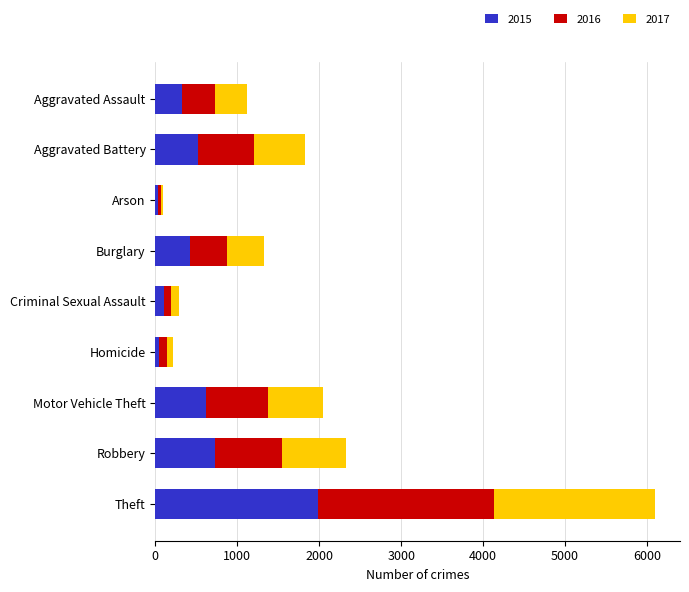

The 2015 series shows 105 at Criminal Sexual Assault. True or false?

True